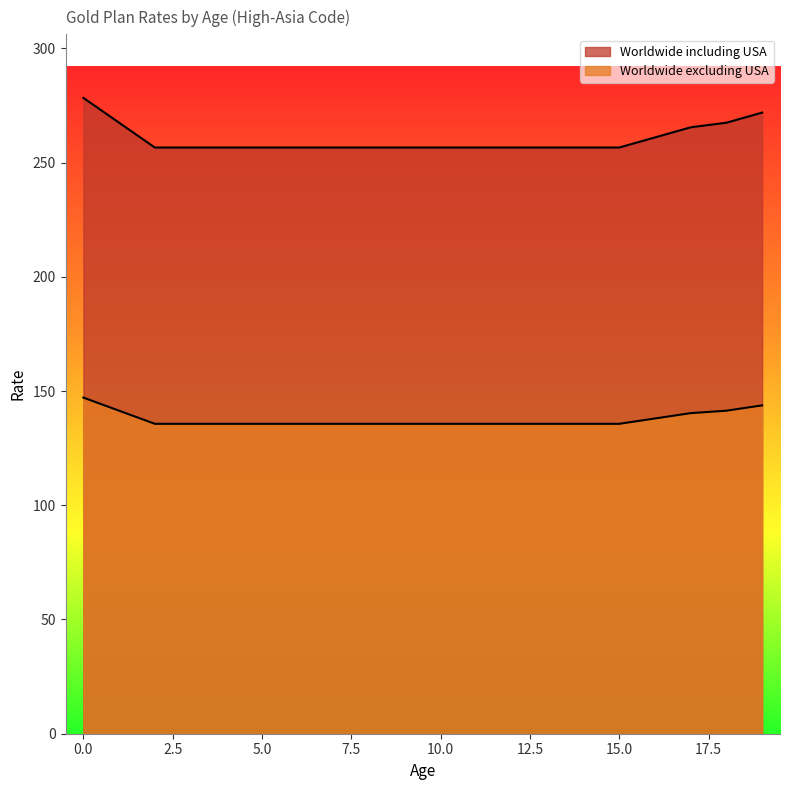

Rank the series by their average value, from highest to lowest.

Worldwide including USA, Worldwide excluding USA